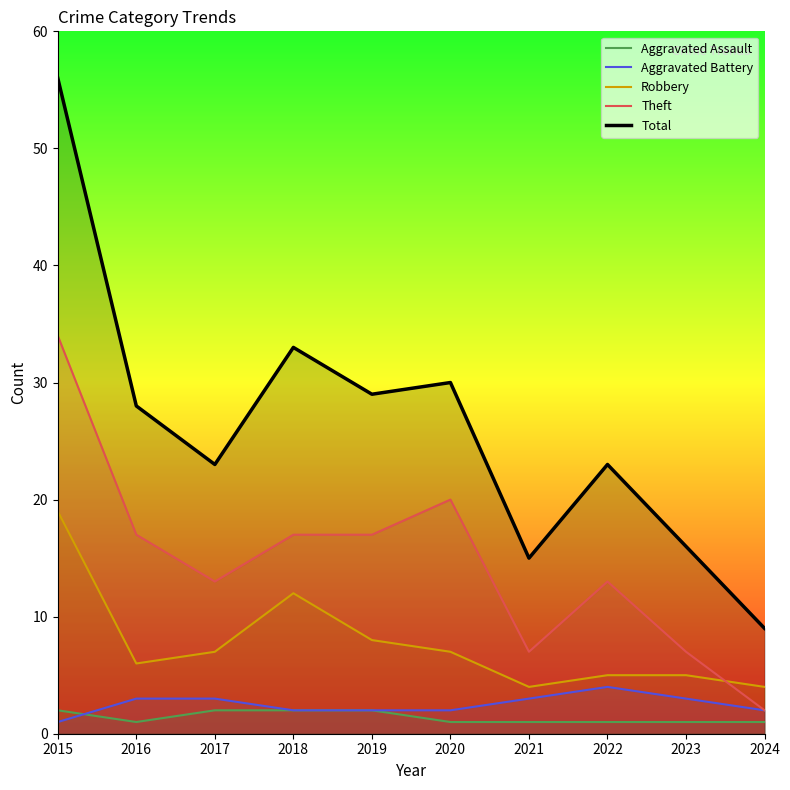

Reading left to right, what are all the values shown in this chart?

Aggravated Assault: 2015=2	2016=1	2017=2	2018=2	2019=2	2020=1	2021=1	2022=1	2023=1	2024=1
Aggravated Battery: 2015=1	2016=3	2017=3	2018=2	2019=2	2020=2	2021=3	2022=4	2023=3	2024=2
Robbery: 2015=19	2016=6	2017=7	2018=12	2019=8	2020=7	2021=4	2022=5	2023=5	2024=4
Theft: 2015=34	2016=17	2017=13	2018=17	2019=17	2020=20	2021=7	2022=13	2023=7	2024=2
Total: 2015=56	2016=28	2017=23	2018=33	2019=29	2020=30	2021=15	2022=23	2023=16	2024=9